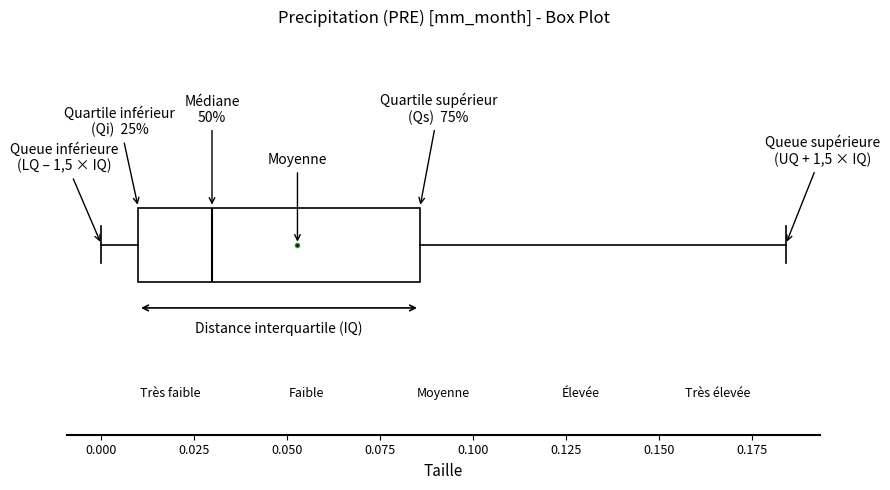

Transcribe this box plot: give where the median line is, the range the box spans, and where the two whiskers end, as read against the x-axis. The values are not printed on the chart, so give them approximately, as read against the axis.

median 0.030, box 0.010 to 0.085, whiskers 0.000 to 0.185